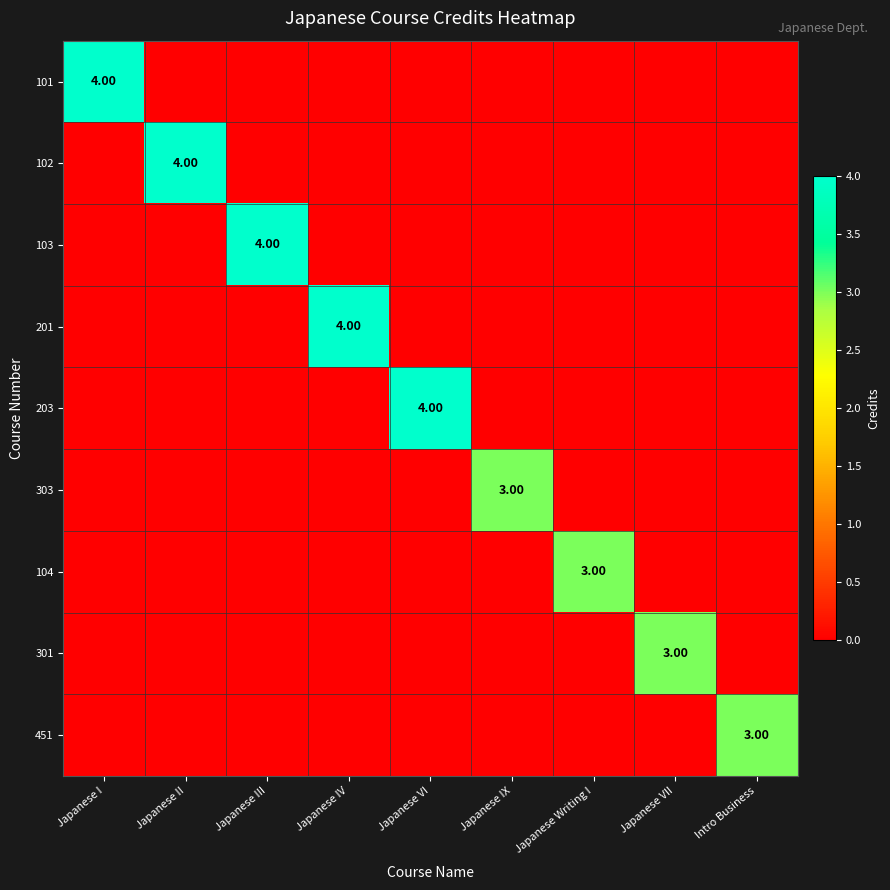

What is the difference between the highest and lowest values at Japanese IV?

4